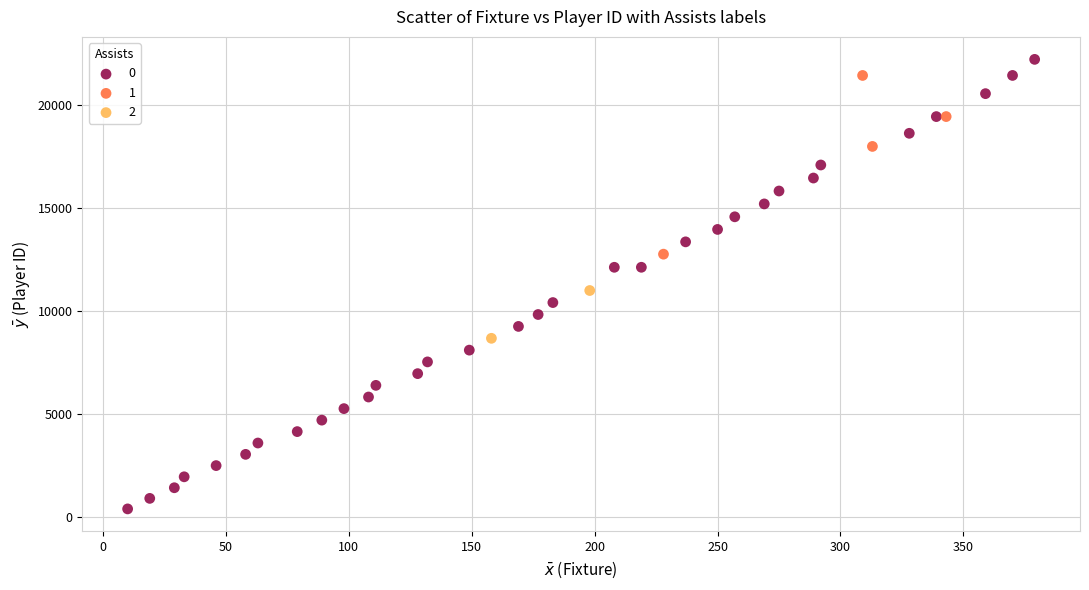

Which series reaches the minimum Y coordinate?

0